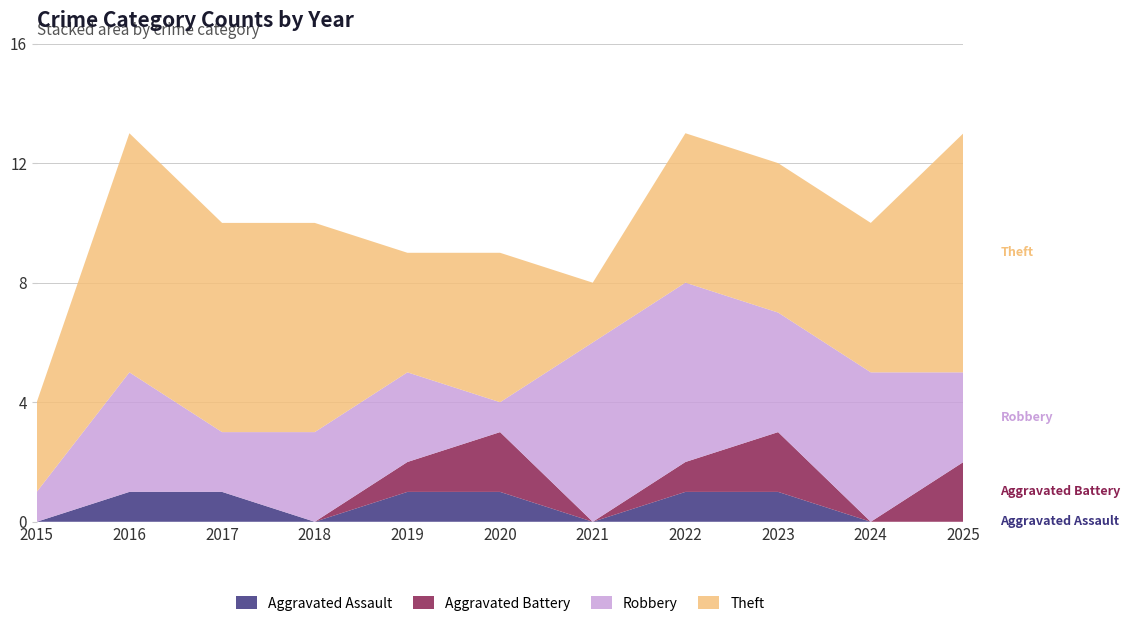

Reading right to left, extract all data points from this chart.

Aggravated Assault: 0	0	1	1	0	1	1	0	1	1	0
Aggravated Battery: 2	0	2	1	0	2	1	0	0	0	0
Robbery: 3	5	4	6	6	1	3	3	2	4	1
Theft: 8	5	5	5	2	5	4	7	7	8	3